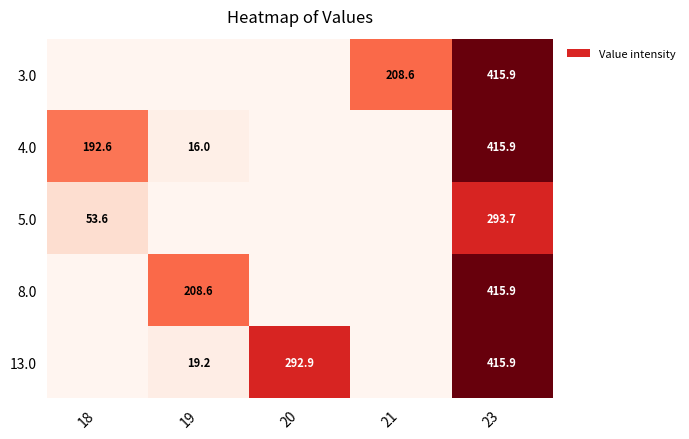

The value of 8.0 at 23 is 415.9. True or false?

True